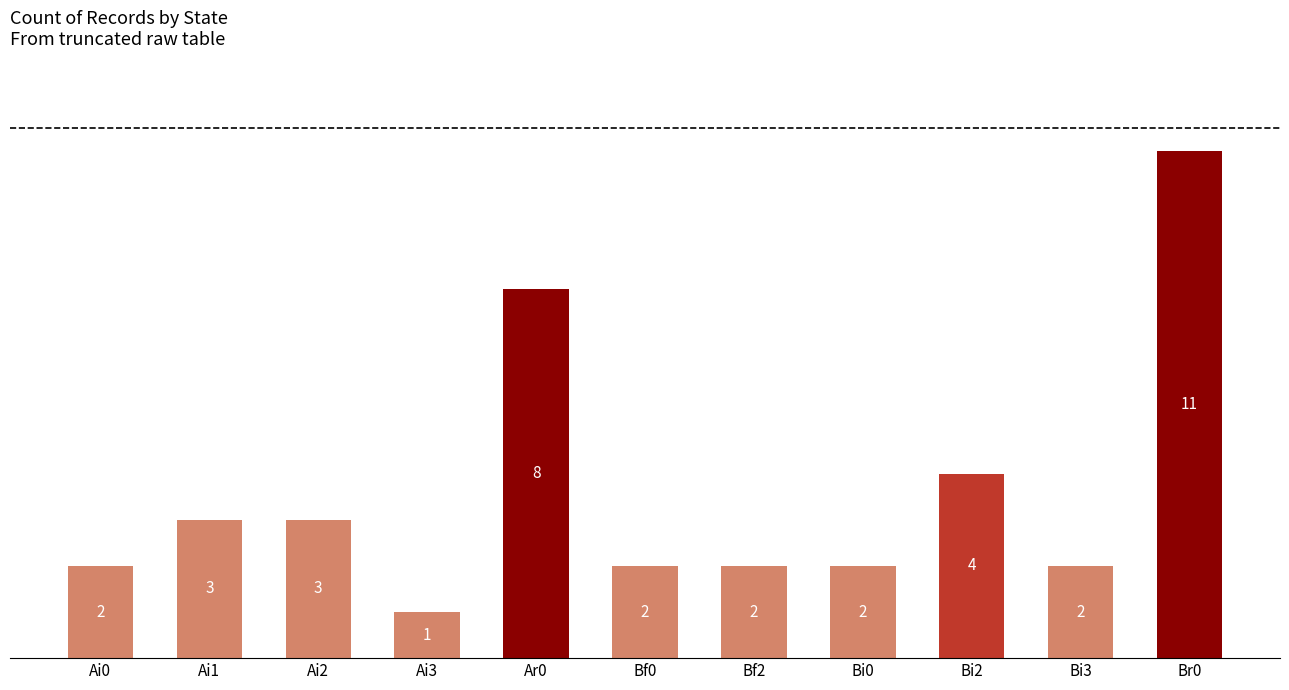

Is it true that the value at Bi3 is 2?

True